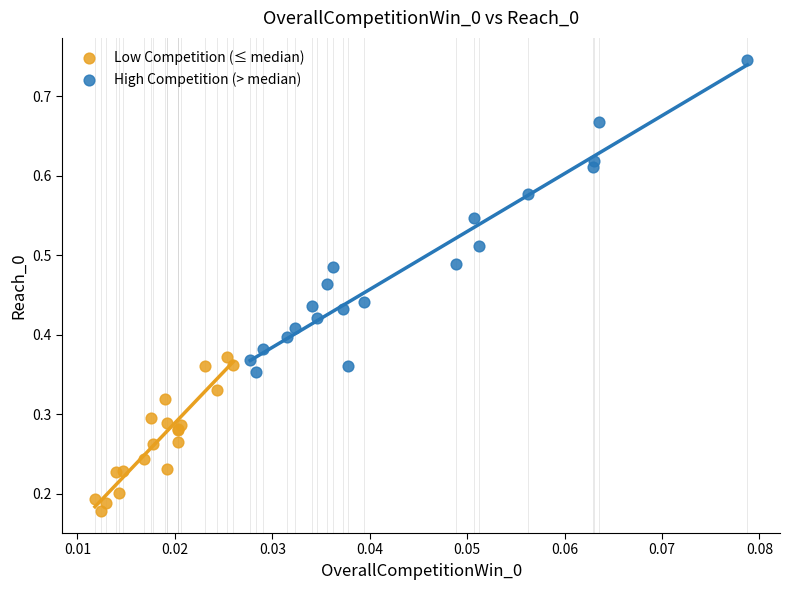

Which series has the widest spread of Y values?

High Competition (> median)